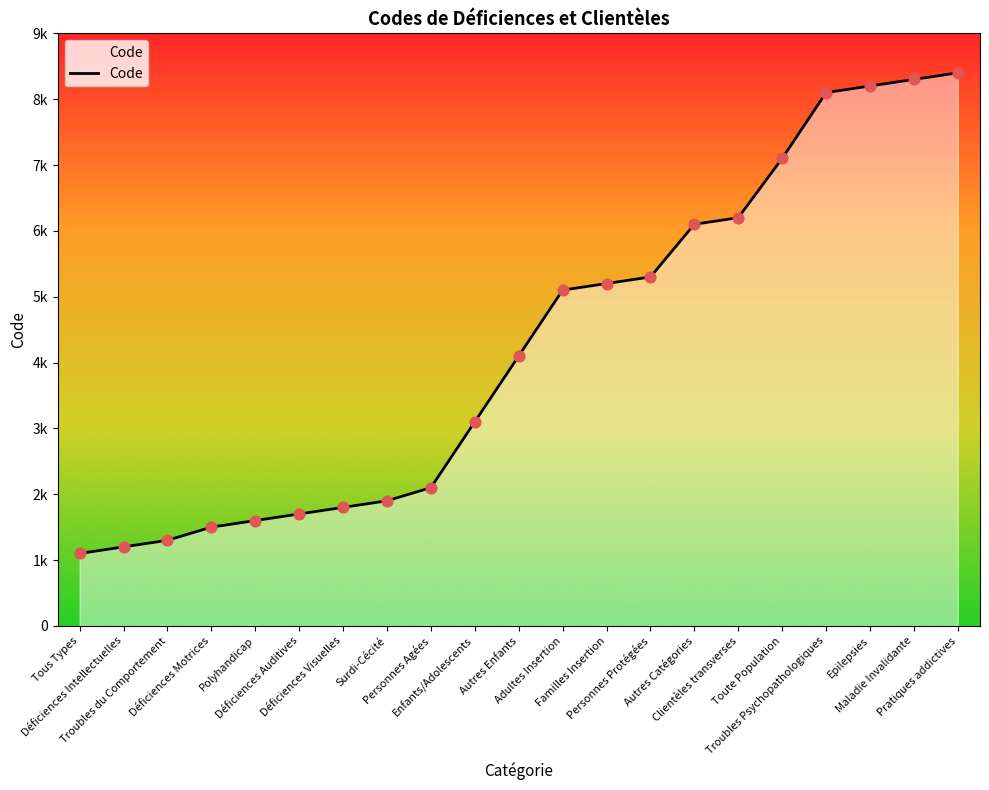

What is the change in value from Familles Insertion to Pratiques addictives?

+3200